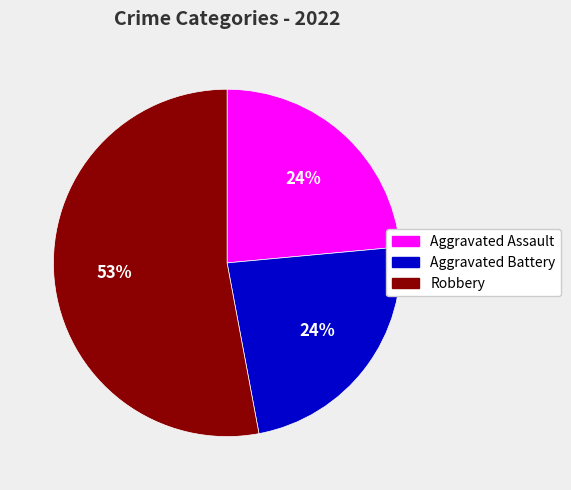

Which slice is the largest?

Robbery